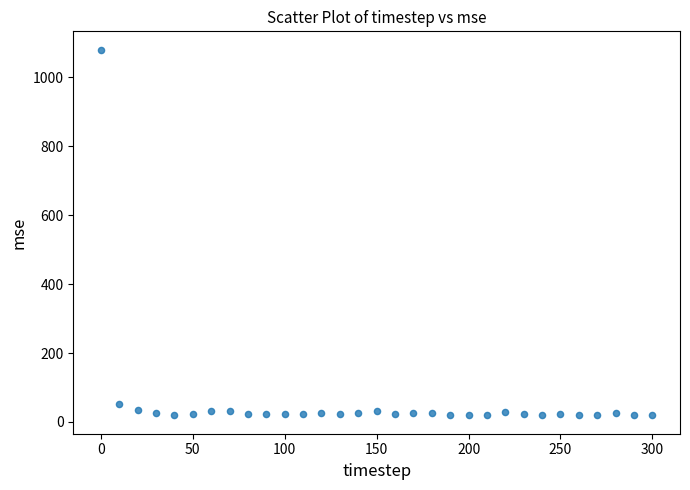

What is the range of X values (max minus min)?

300.0